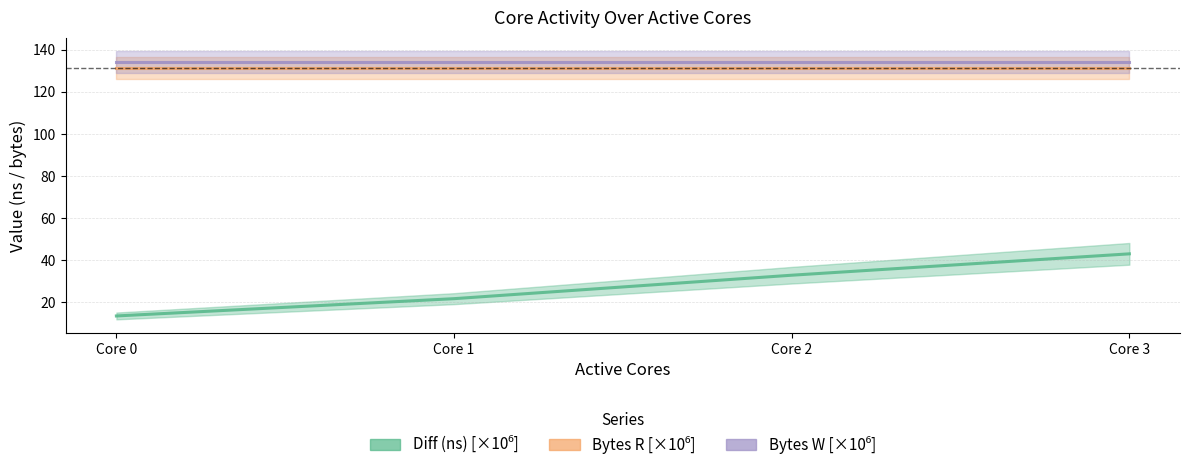

True or false: Bytes W [×10⁶] and Bytes R [×10⁶] intersect in this chart.

False